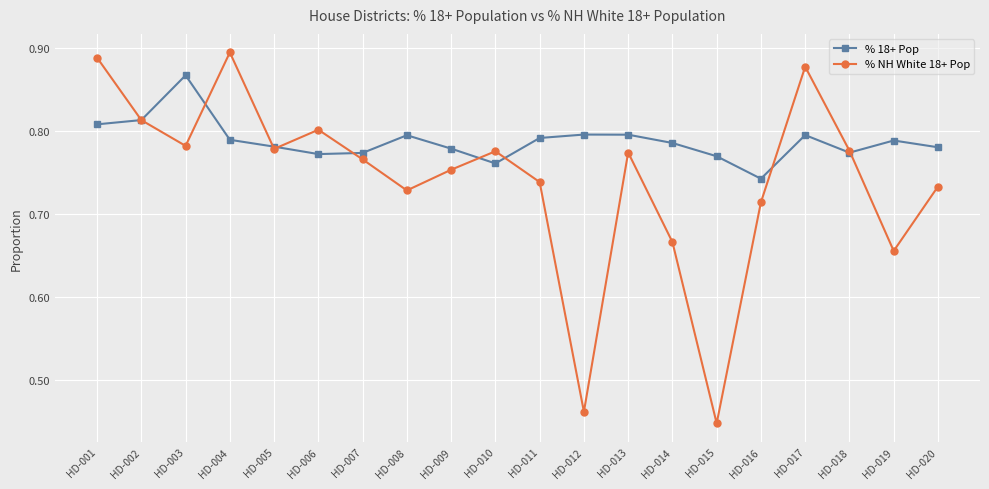

How many series are shown in this chart?

2